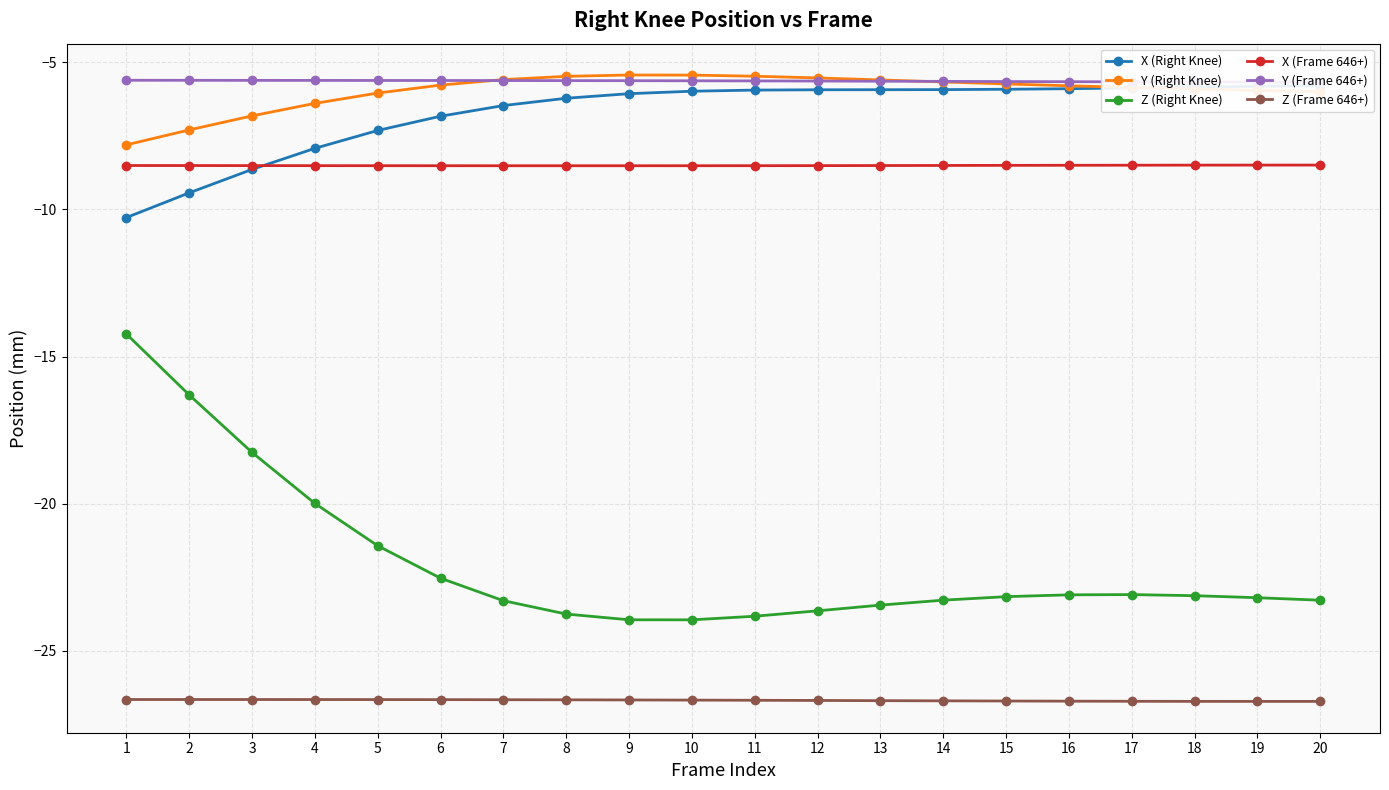

What is the minimum value shown in the chart?

-26.7